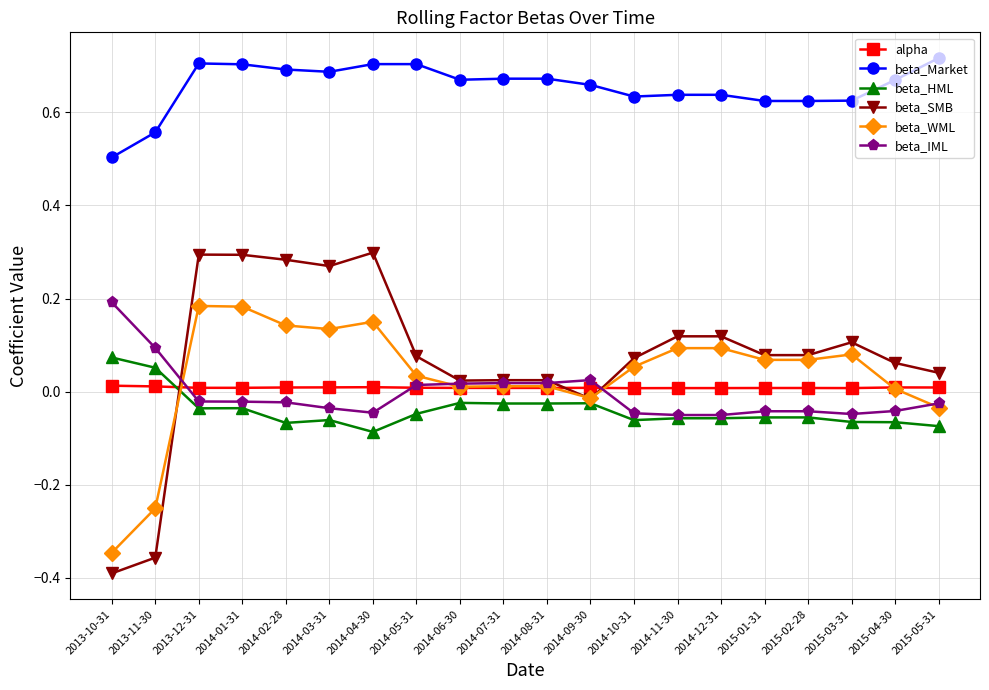

The beta_SMB series shows 0.1 at 2015-02-28. True or false?

True